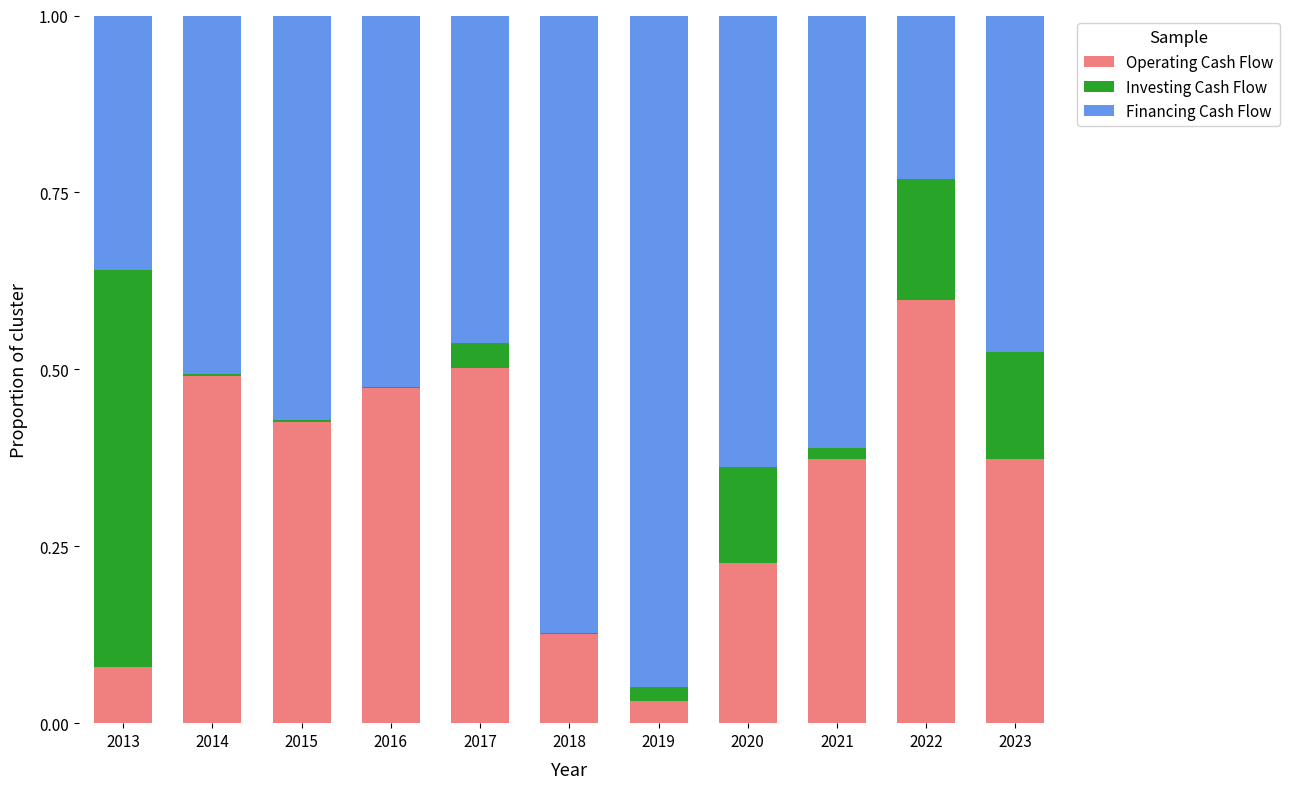

Where is Operating Cash Flow nearest to the value 0?

2019